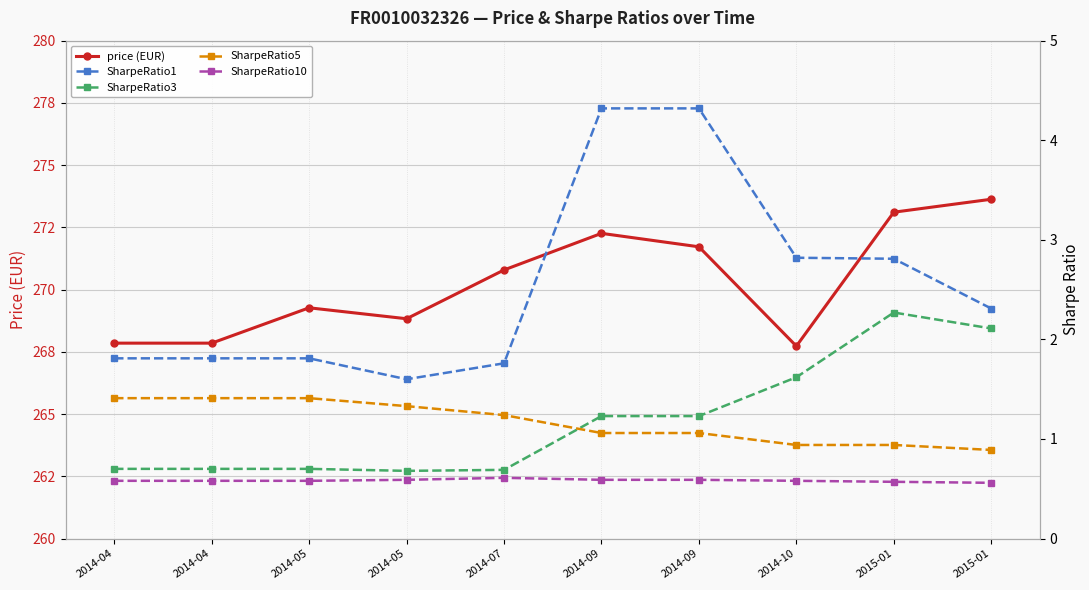

The value of SharpeRatio10 at 2014-04 is 0.6. True or false?

True